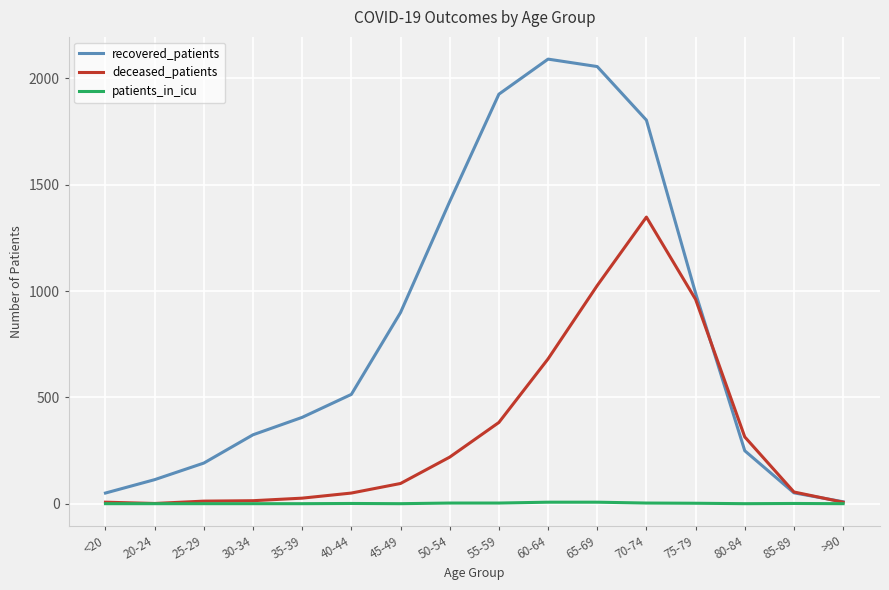

Which series has the largest total across all categories?

recovered_patients